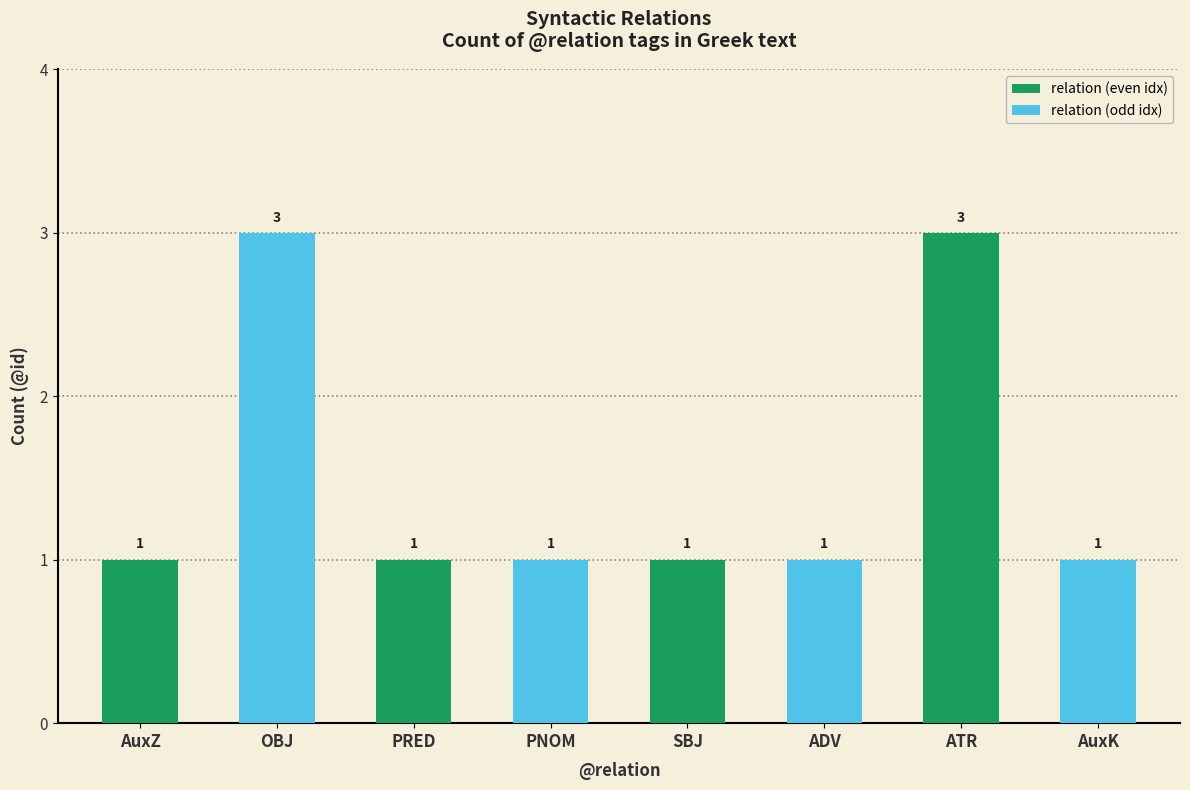

How many bars are there in total?

8